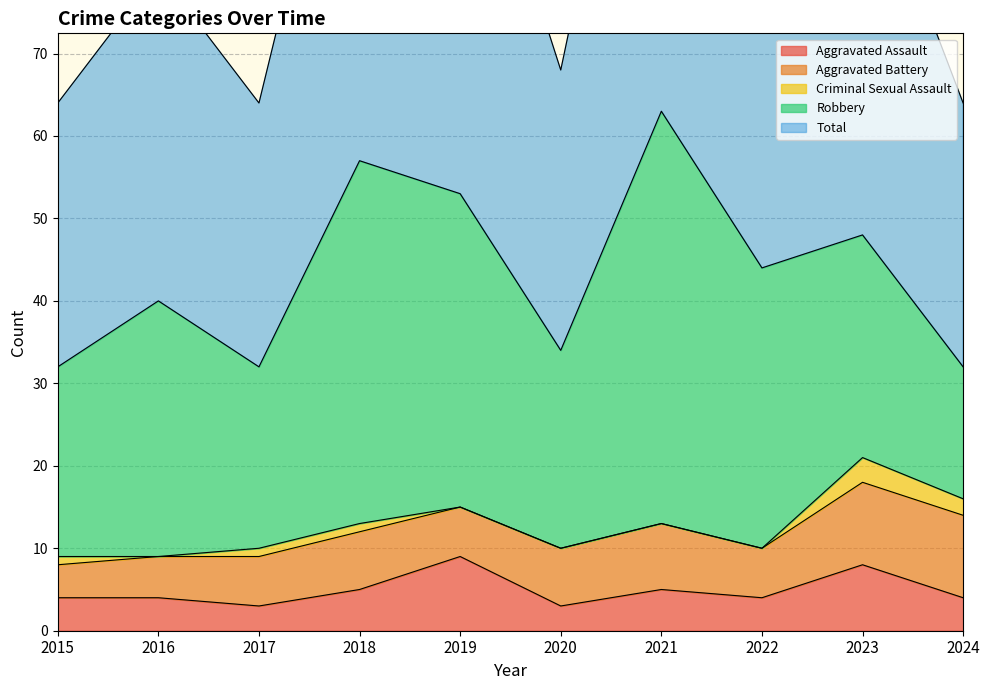

After their last crossing, which series has the higher values: Aggravated Assault or Aggravated Battery?

Aggravated Battery